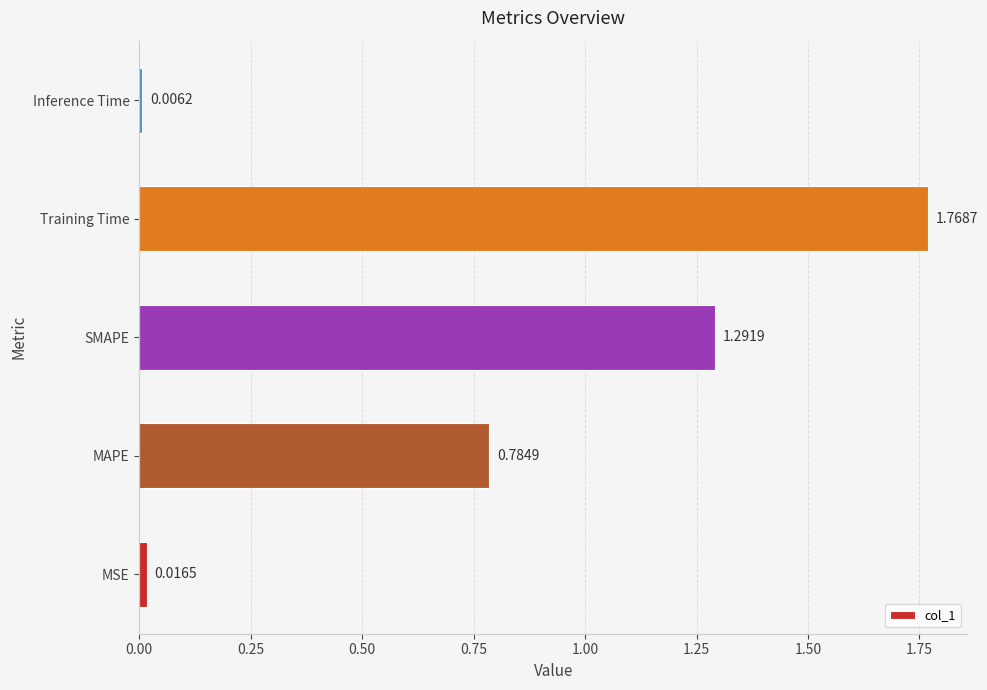

Which category has the lowest value across all series?

Inference Time